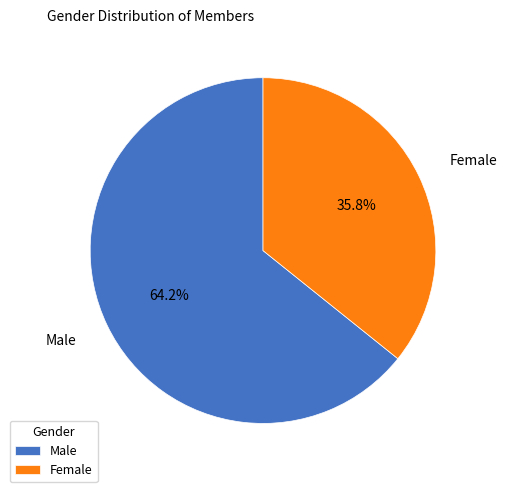

Count the number of slices in the pie.

2